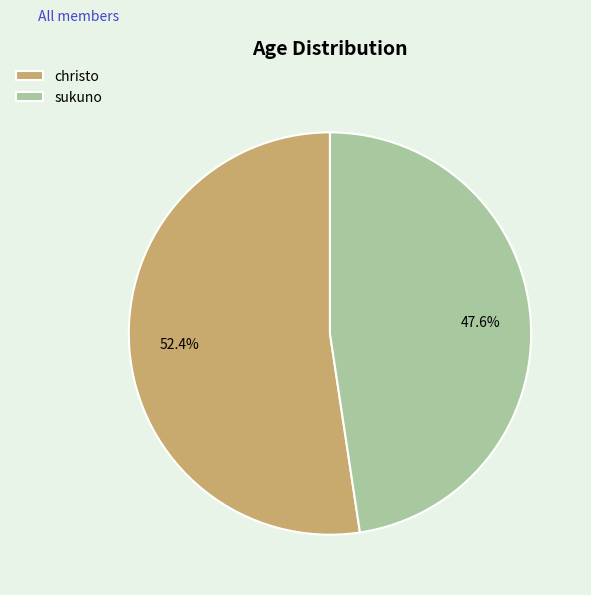

What percentage do christo and sukuno together represent?

100.0%